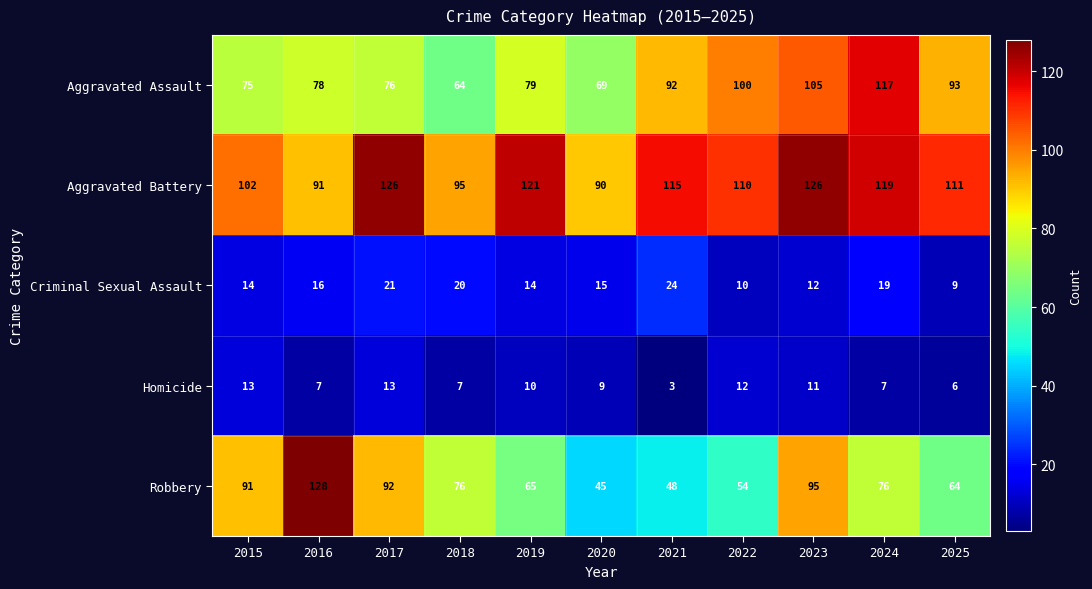

Which series has the largest total across all categories?

Aggravated Battery